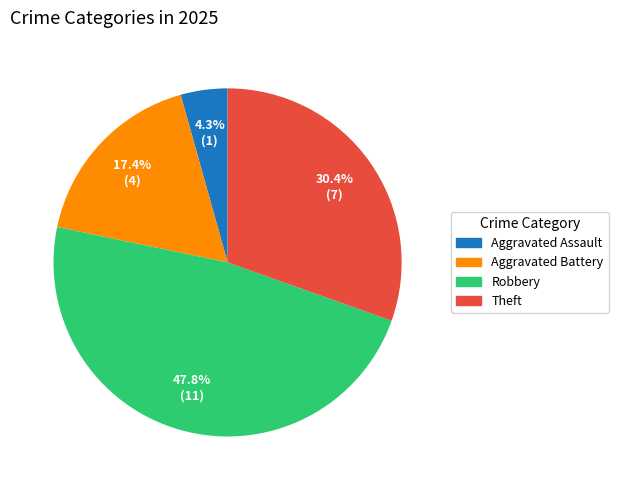

Which slice is the smallest?

Aggravated Assault